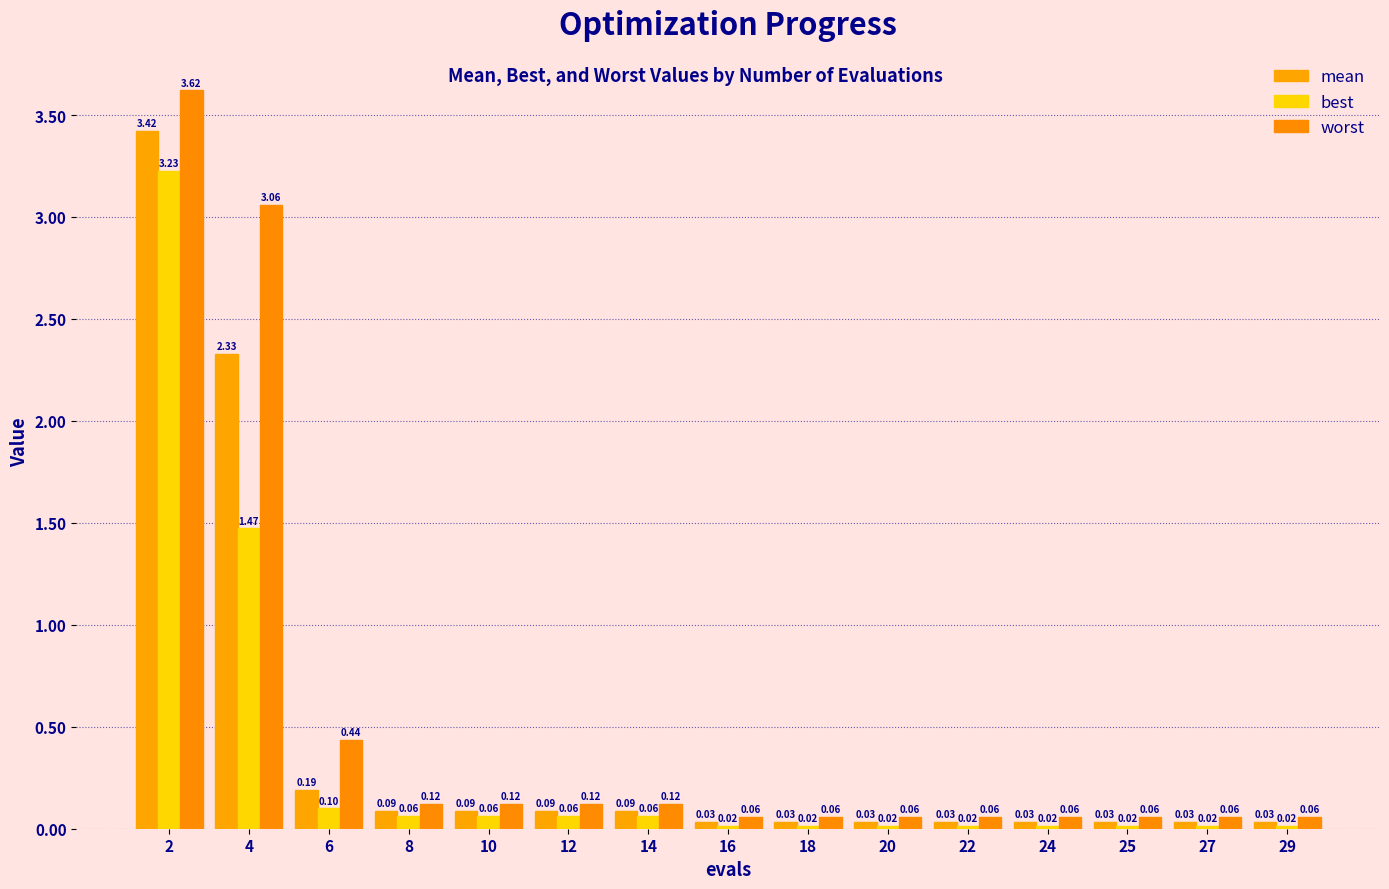

How many bars are there in total?

45